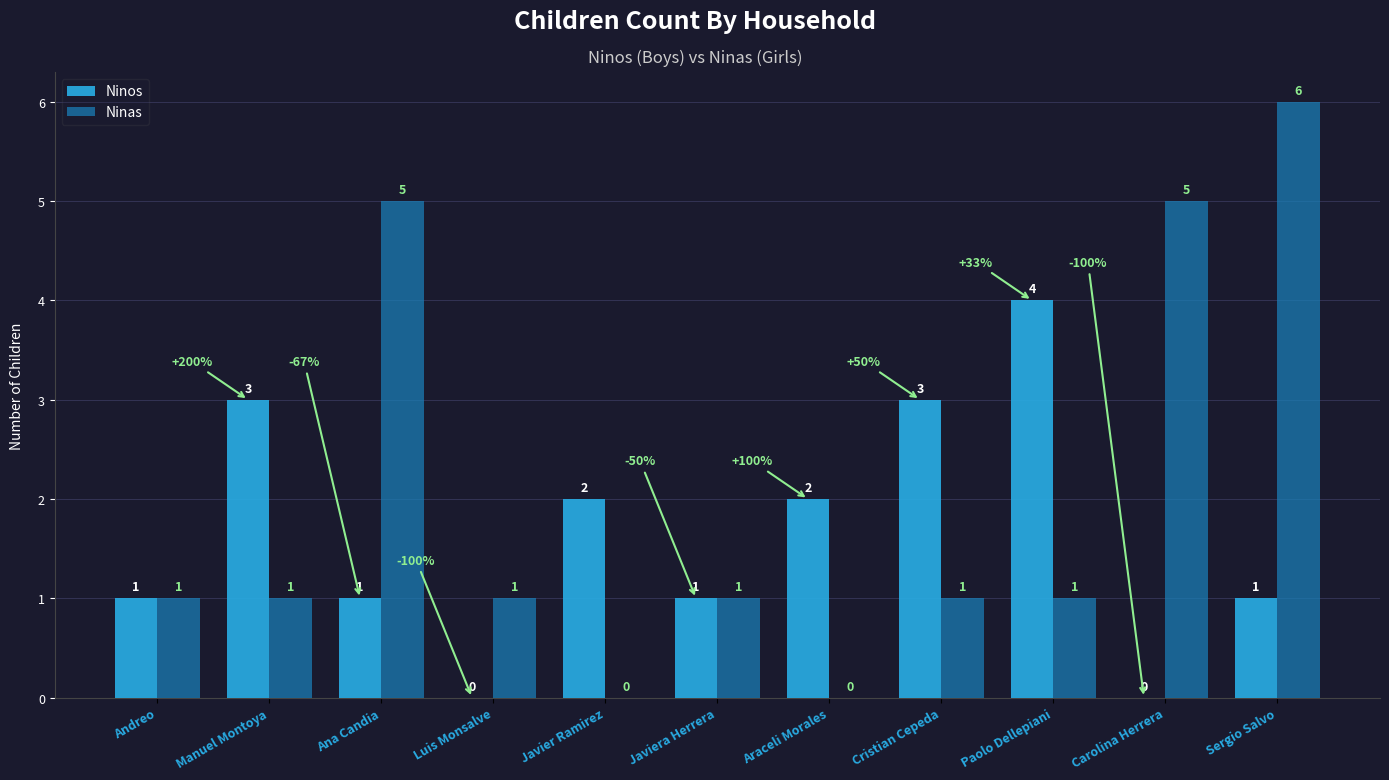

True or false: Ninas has a value of -2 at Araceli Morales.

False